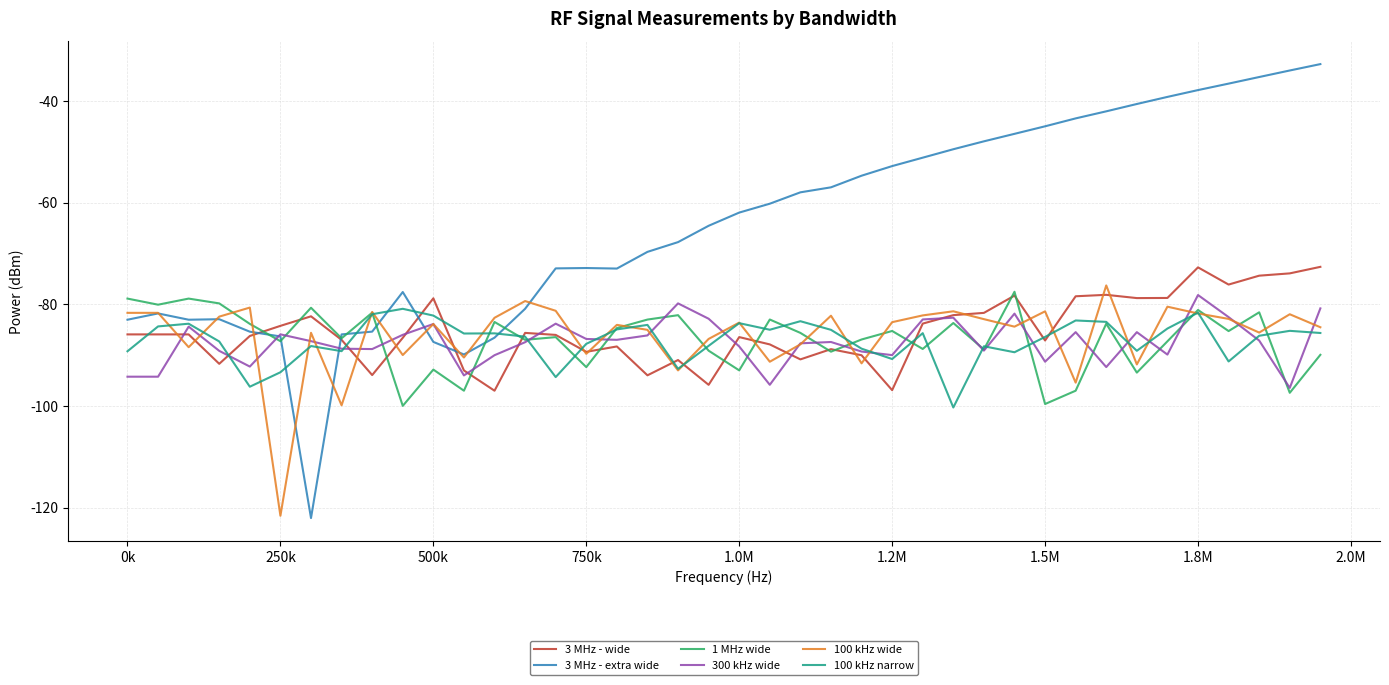

Count the number of categories in the chart.

40